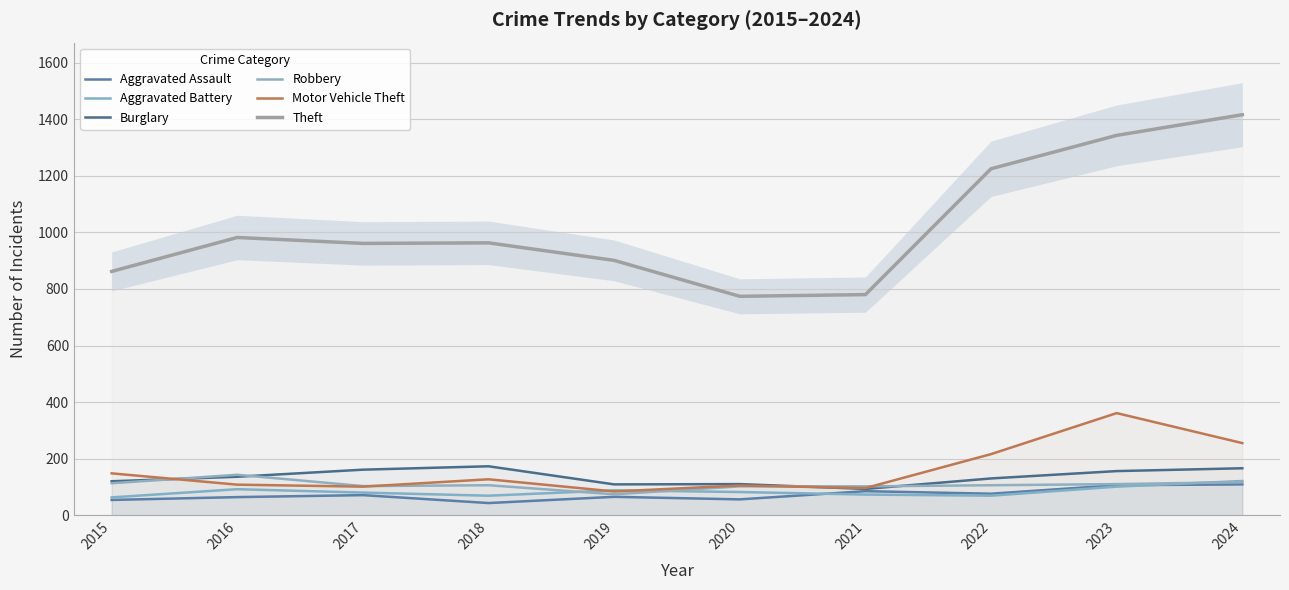

The value of Robbery at 2019 is 74. True or false?

True